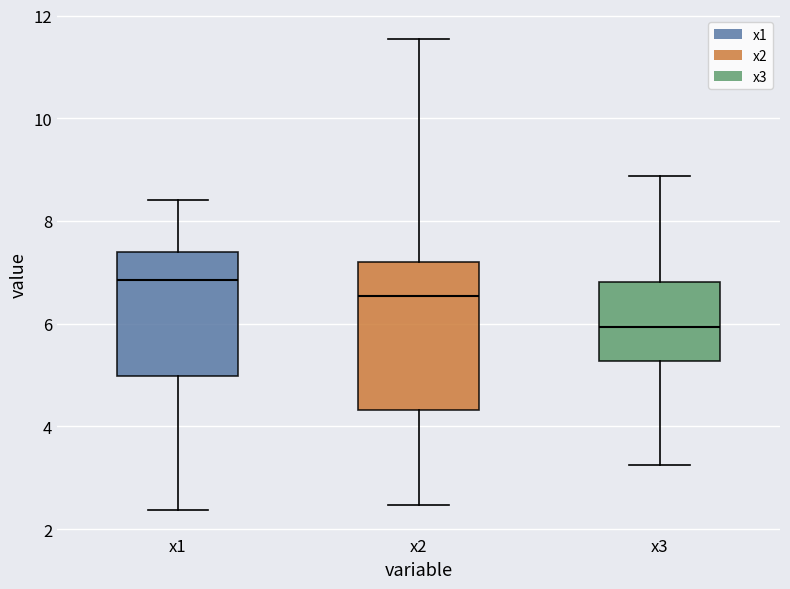

Comparing the boxes themselves (not the whiskers), which one is the tallest?

x2